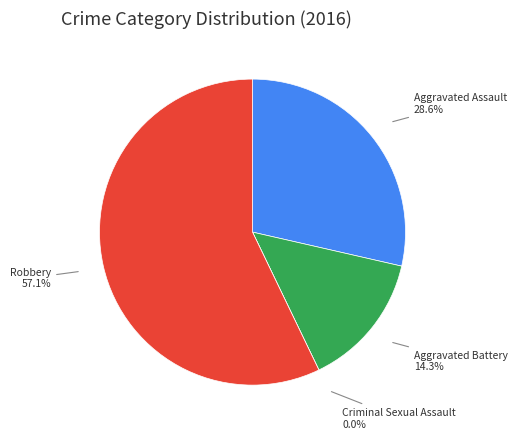

How many segments does this pie chart have?

4